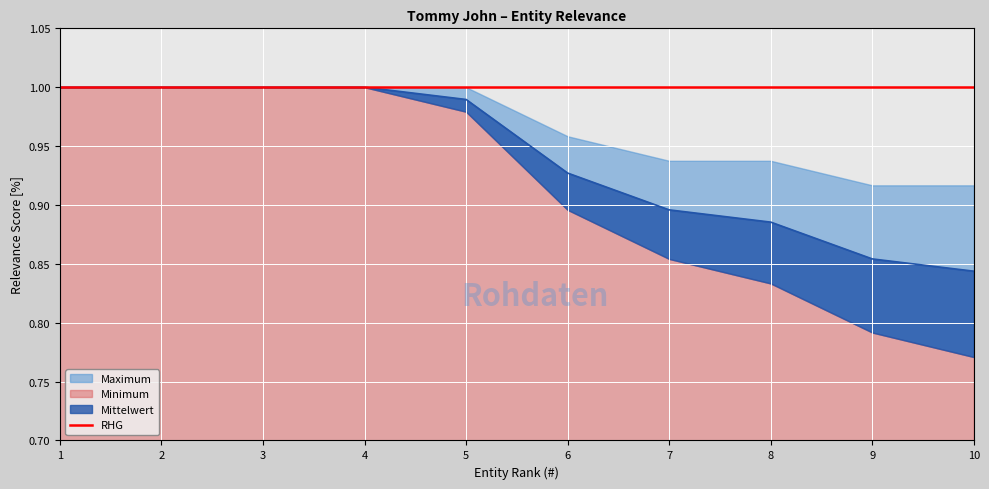

What is the approximate value of Maximum at 2?

1.0